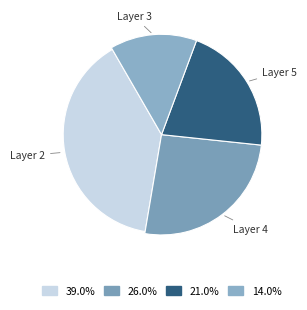

What portion of the pie excludes 5?

79.0%